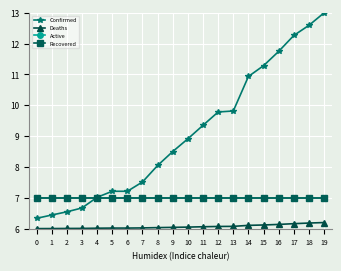

What is the minimum value shown in the chart?

6.0